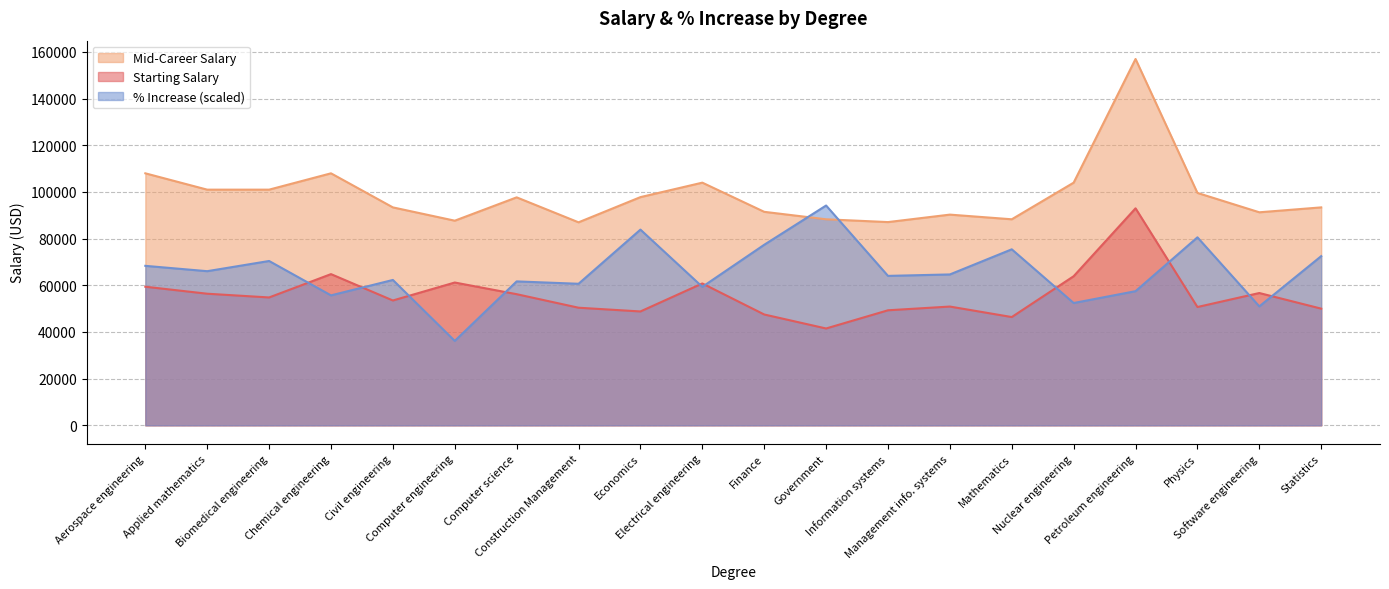

At which label does Starting Salary first exceed 54800?

Aerospace engineering